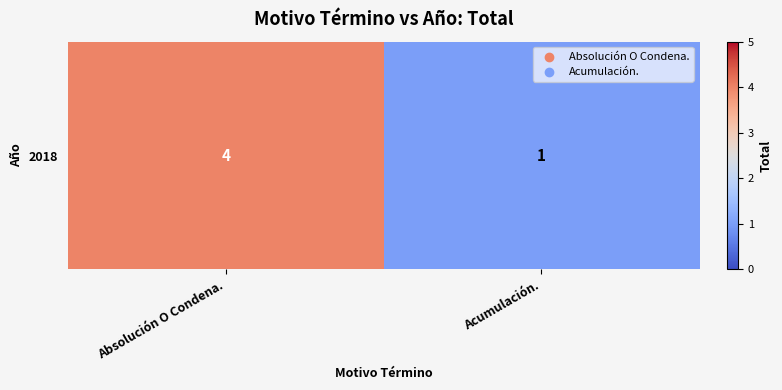

Reading left to right, list all the values displayed in this chart.

4	1